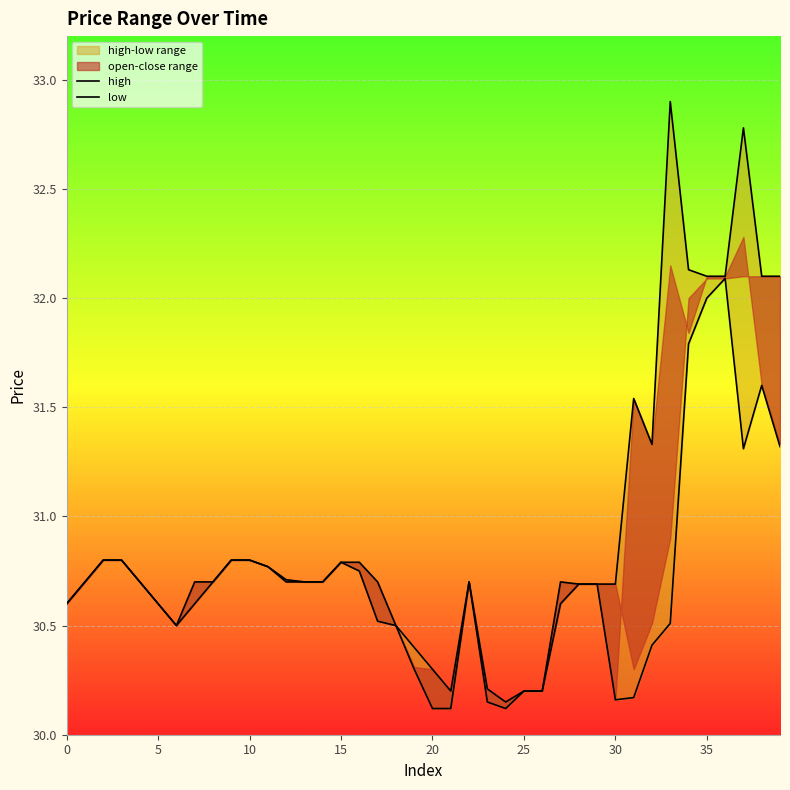

Rank the series by their maximum value, from highest to lowest.

high, low